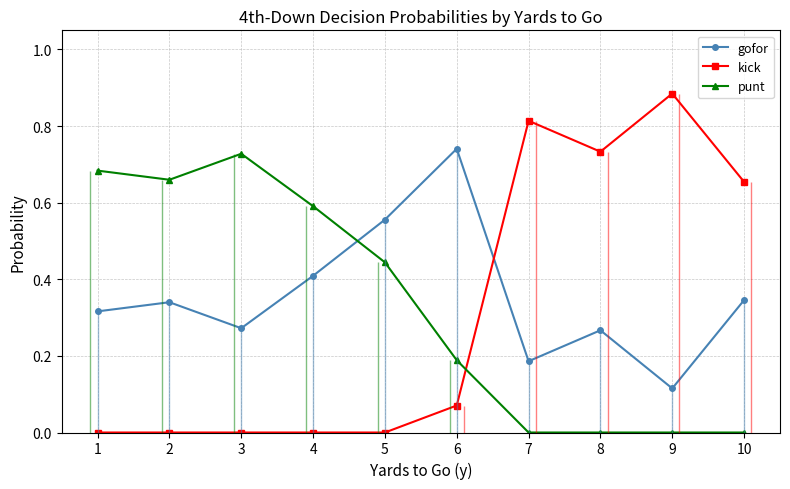

True or false: punt has a value of 1.0 at 1.

False